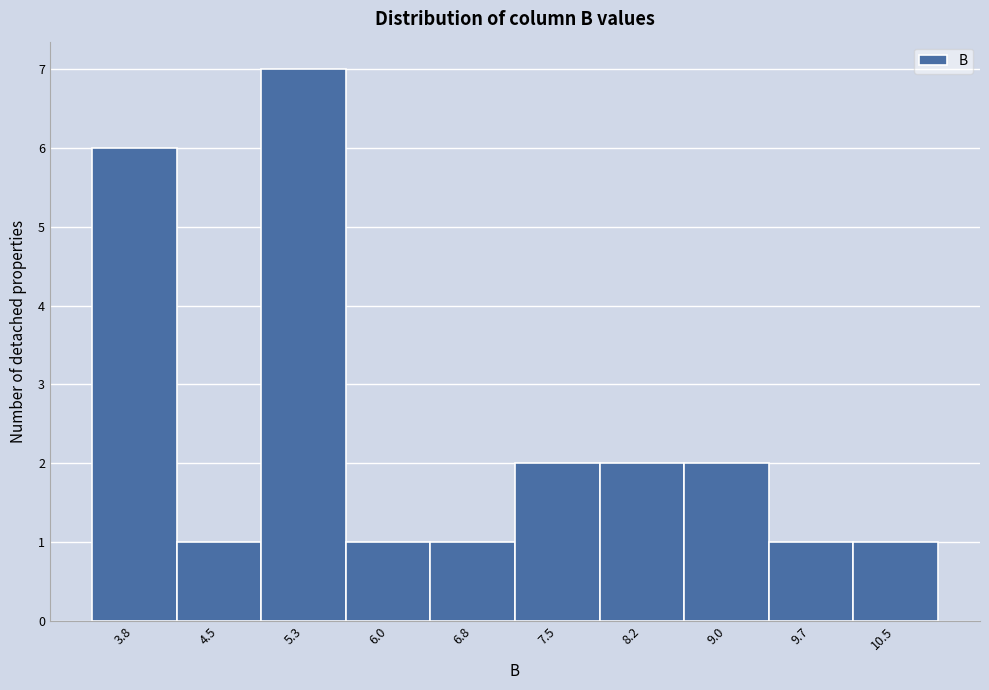

Reading left to right, list all the values displayed in this chart.

3.8=6	4.5=1	5.3=7	6.0=1	6.8=1	7.5=2	8.2=2	9.0=2	9.7=1	10.5=1